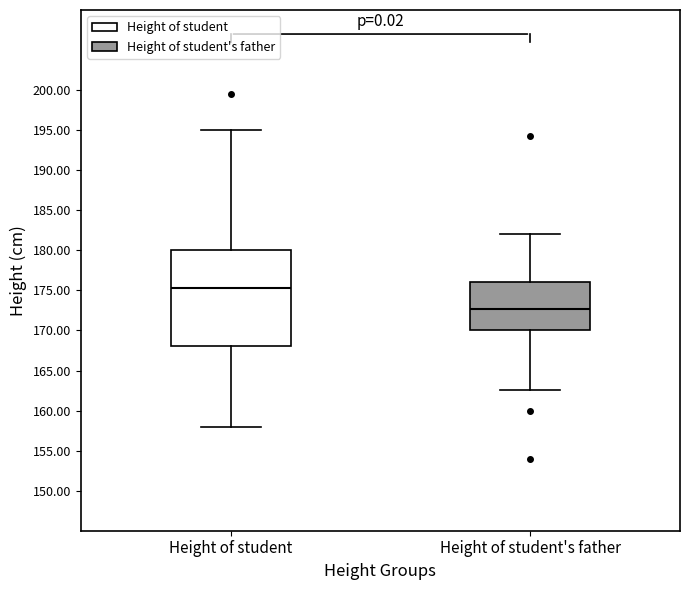

Which box is the tallest, from its lower edge to its upper edge?

Height of student